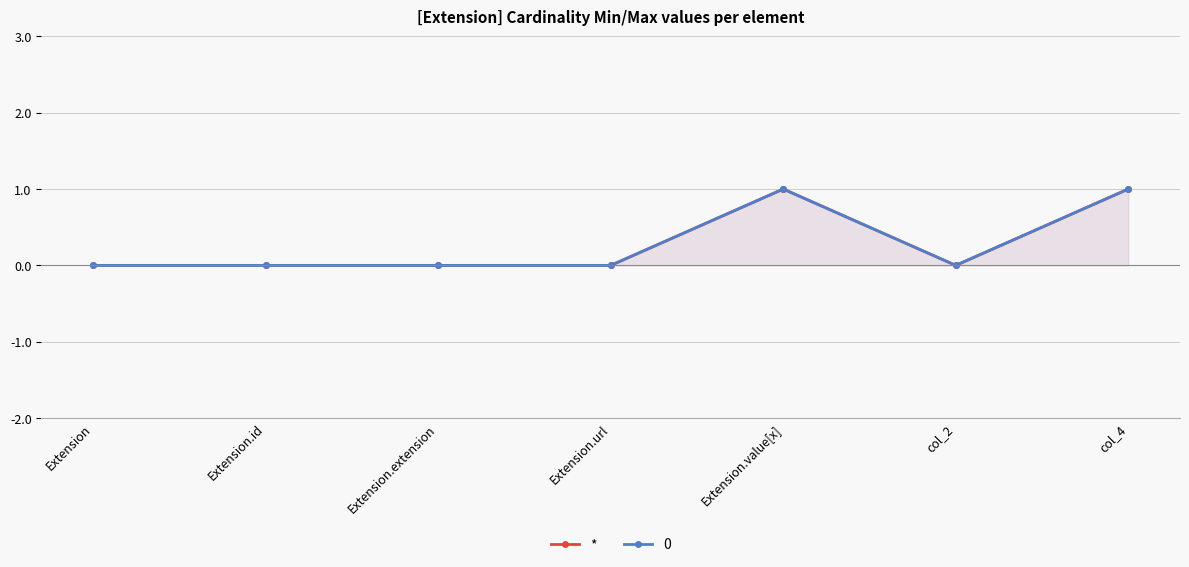

What is the label of the 1st point from the left?

Extension